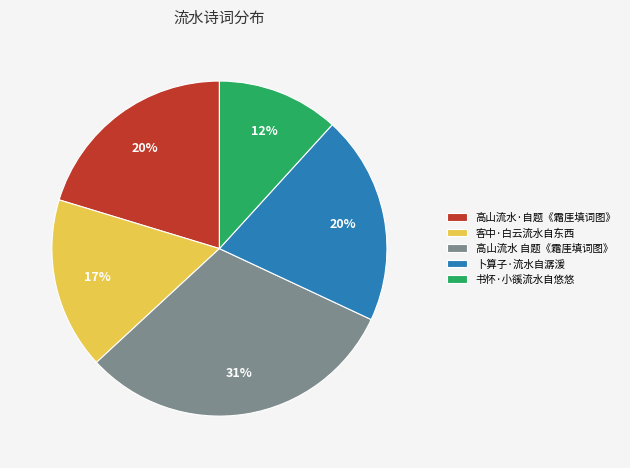

Combined, do 卜算子·流水自潺湲 and 客中·白云流水自东西 account for over 50%?

No